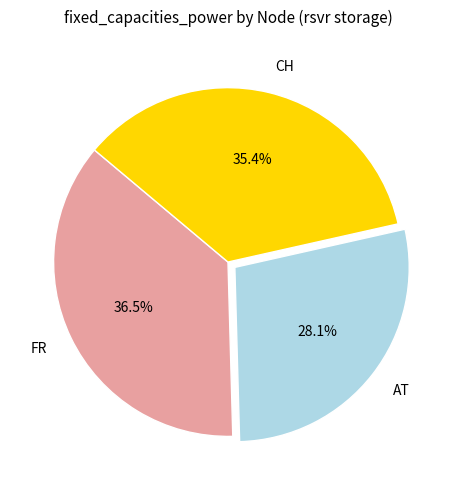

What percentage is the CH slice, to the nearest percent?

35%